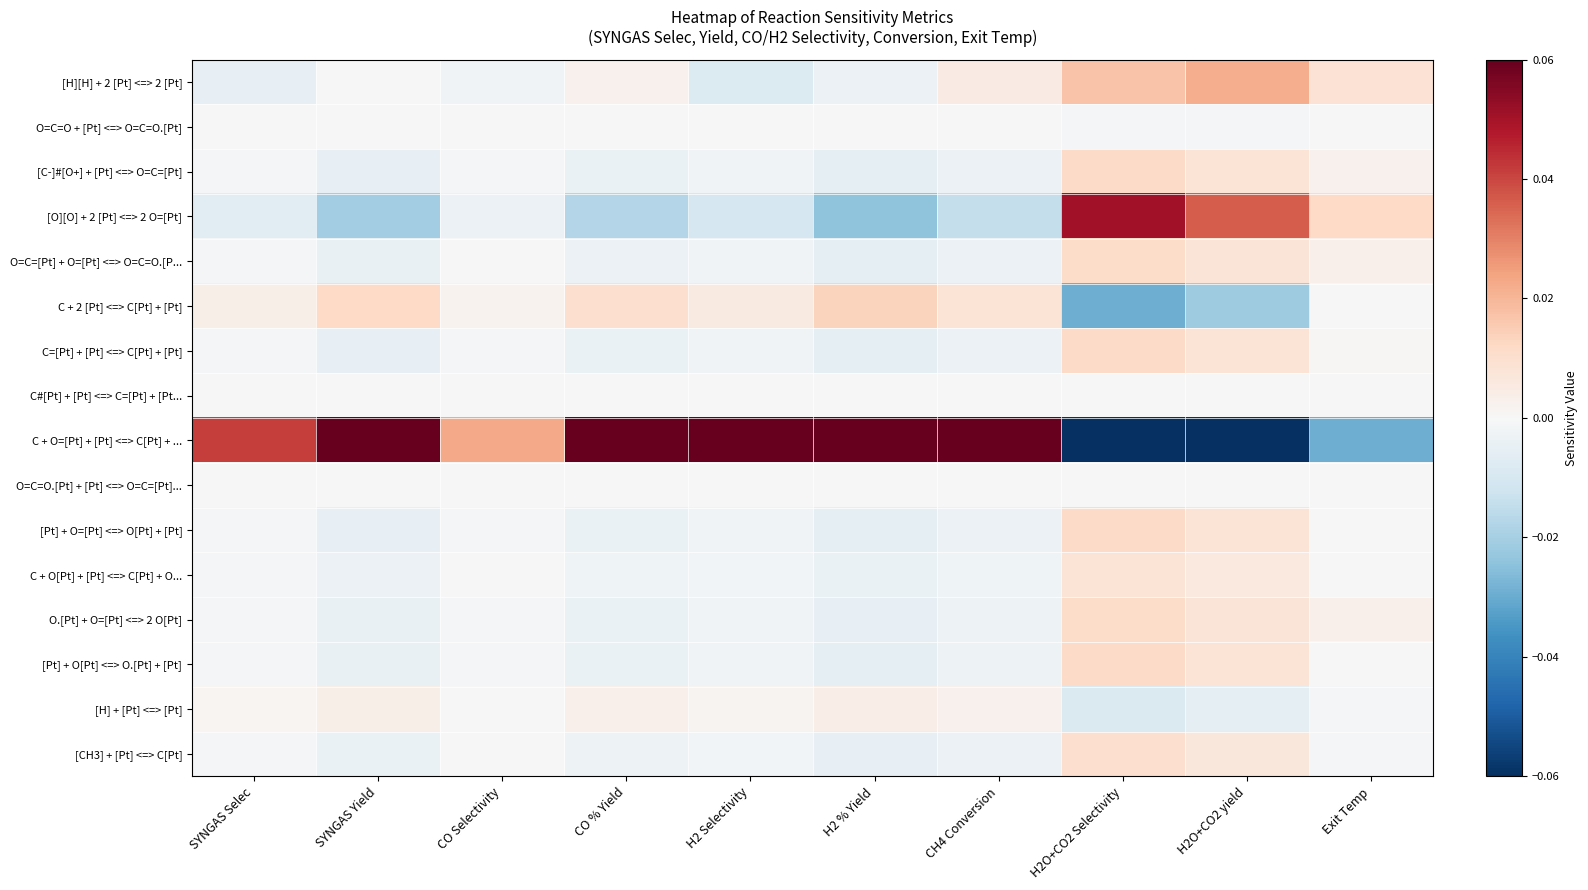

At how many categories does at least one series exceed 0?

10